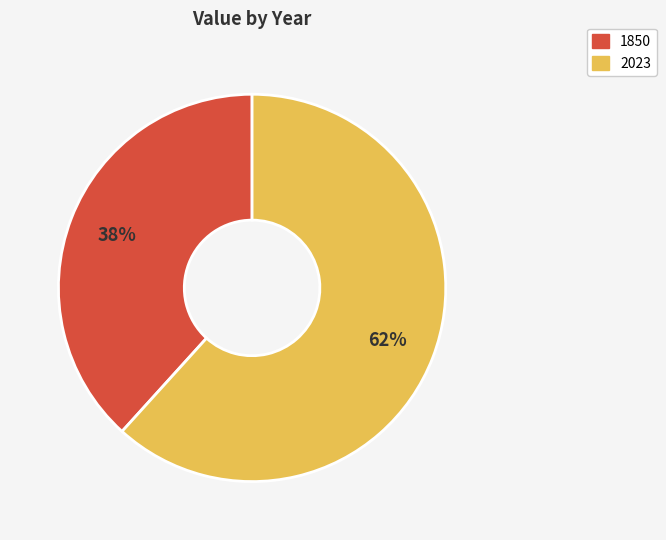

To the nearest percent, what is the average slice percentage?

50%